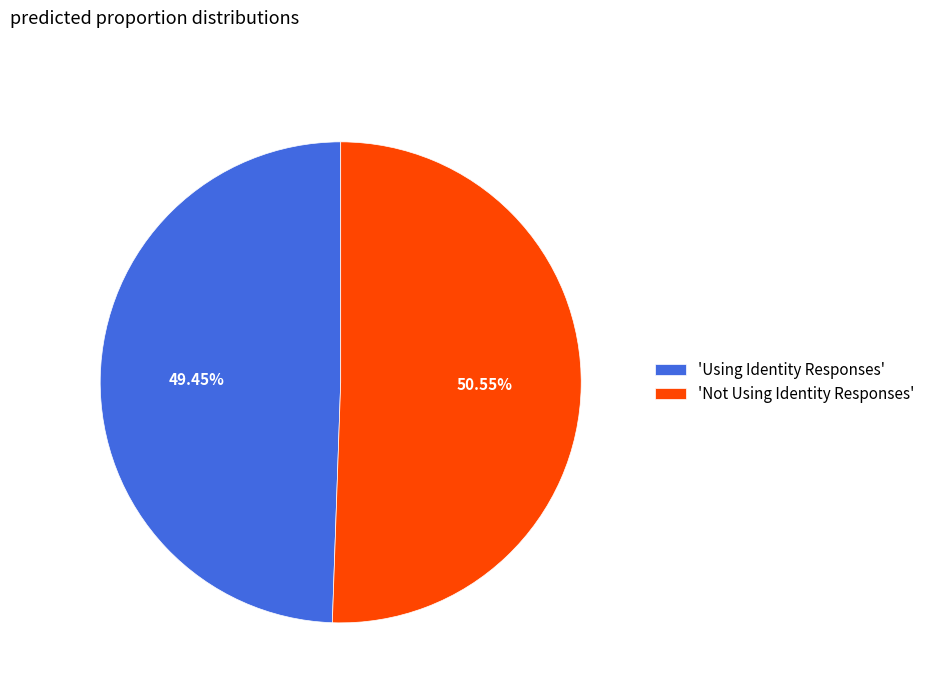

What is the largest slice in the pie chart?

'Not Using Identity Responses'